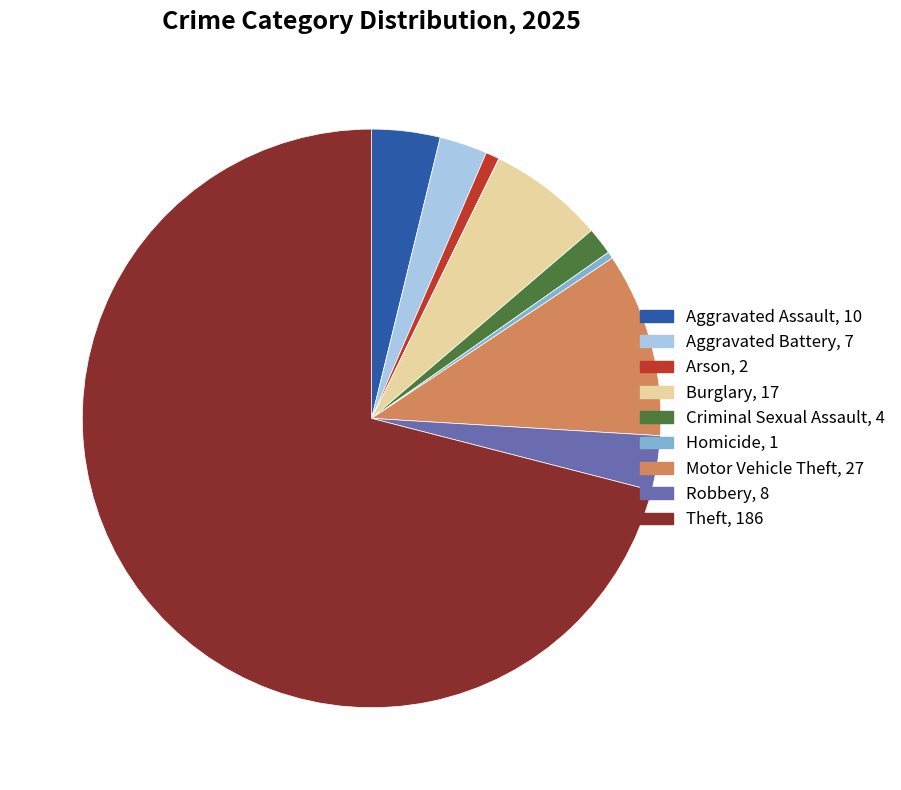

Is it true that Homicide is 11% of the pie?

False